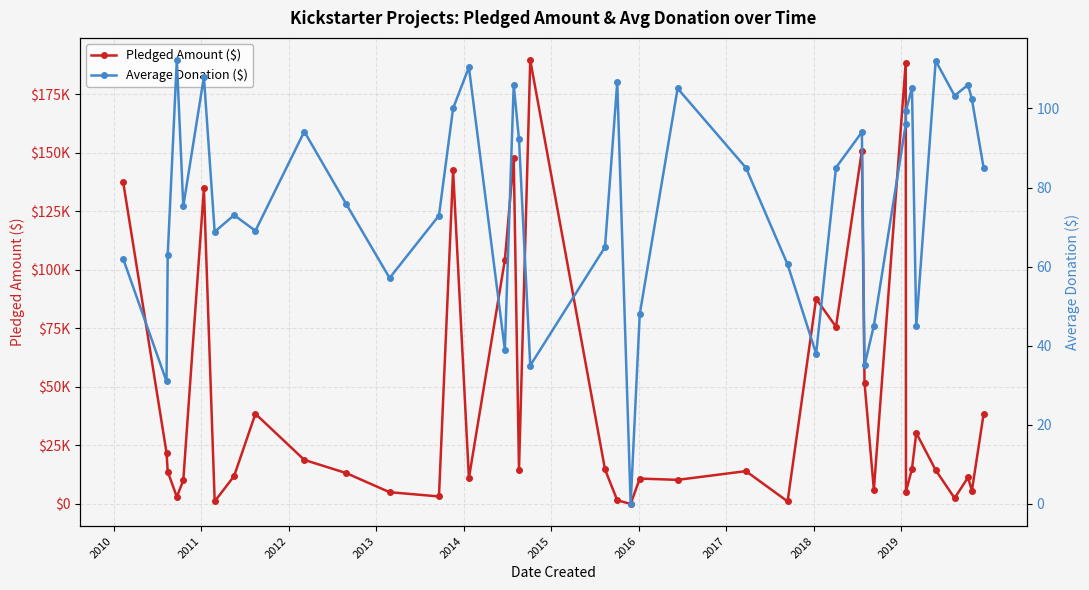

How many lines are shown in the chart?

2